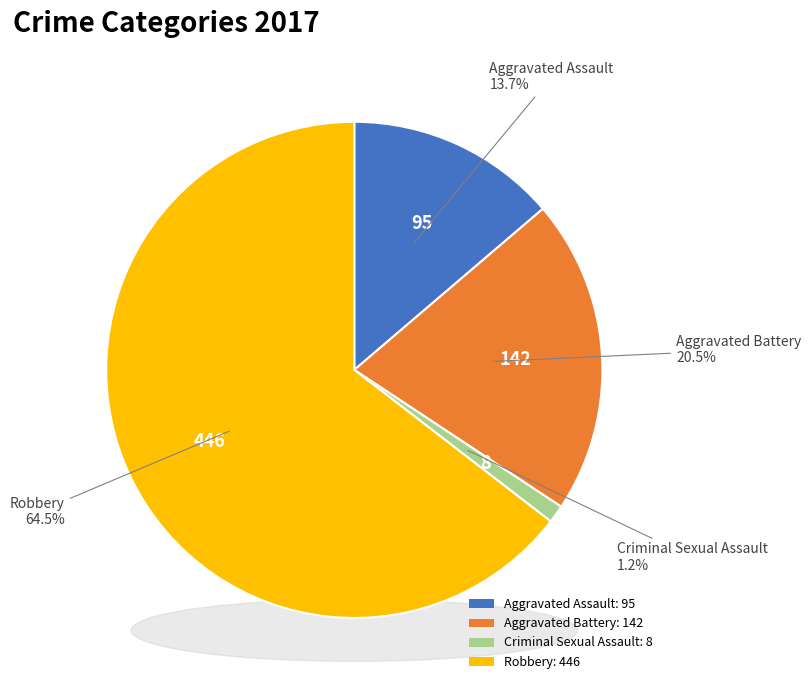

The Aggravated Assault slice represents 24% of the pie. True or false?

False